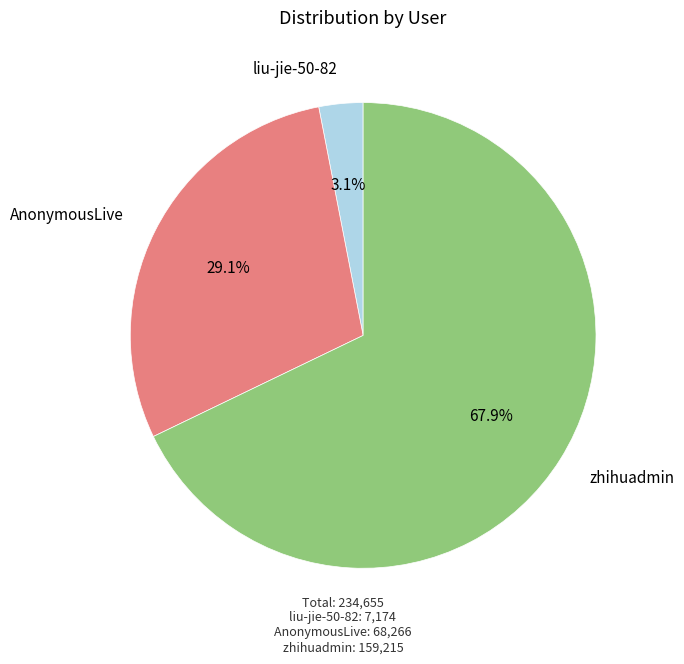

Is there a majority slice in this chart?

Yes